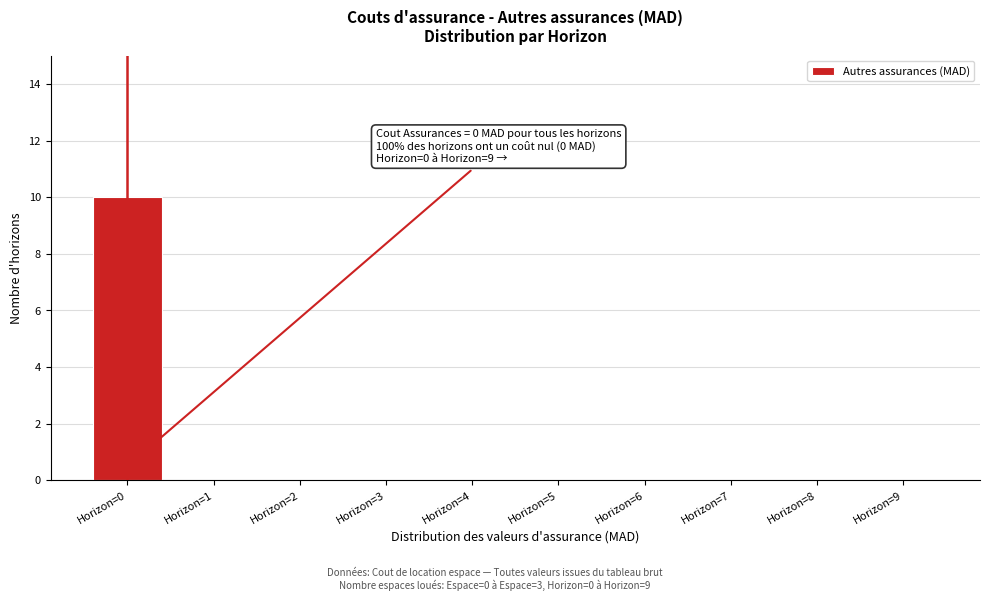

Over which range of the x-axis is the bar tallest?

-0.5 to 0.5